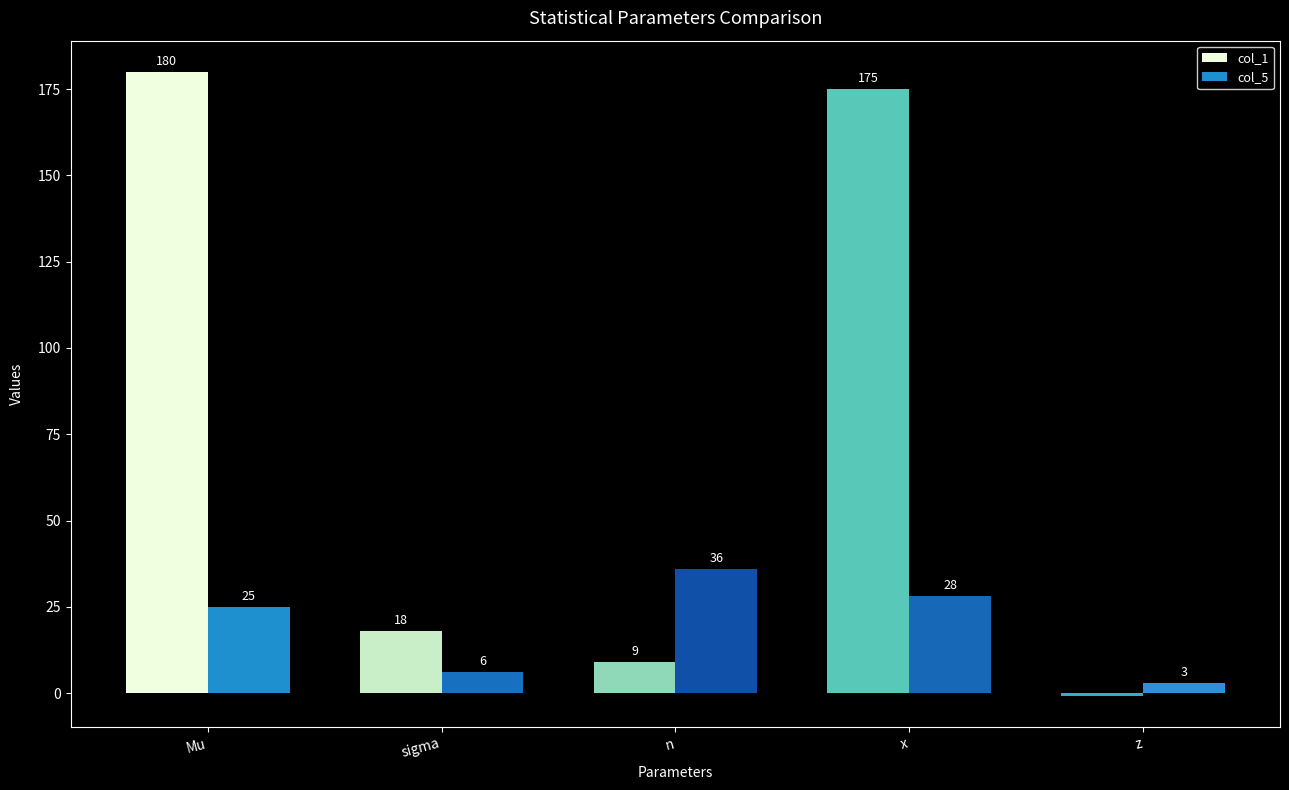

What position from the left is n?

3